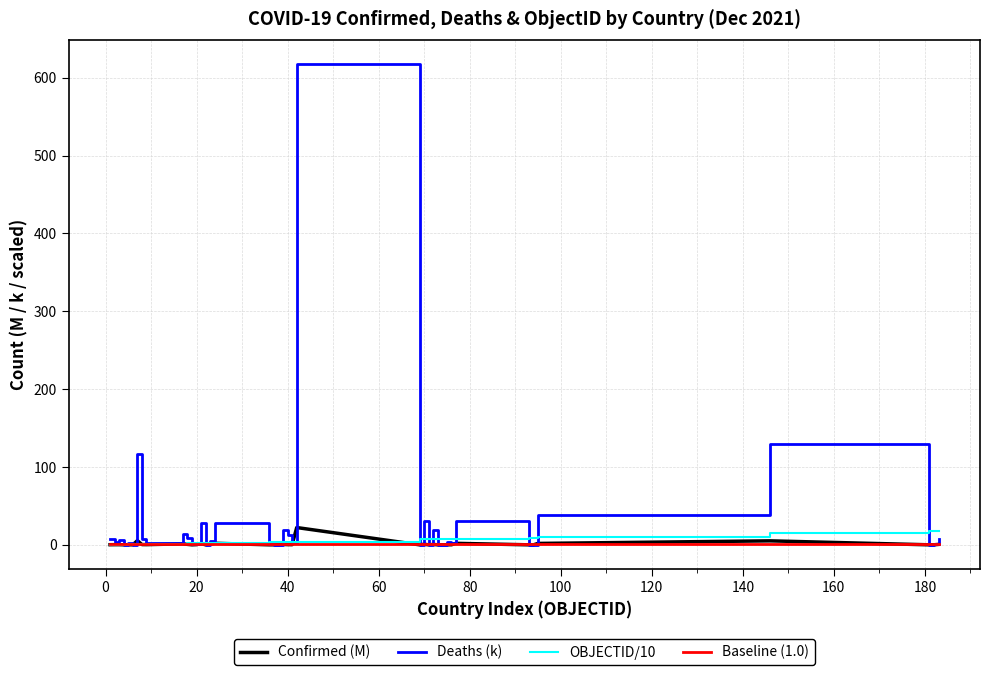

Which series has the largest range (max minus min)?

Deaths (k)